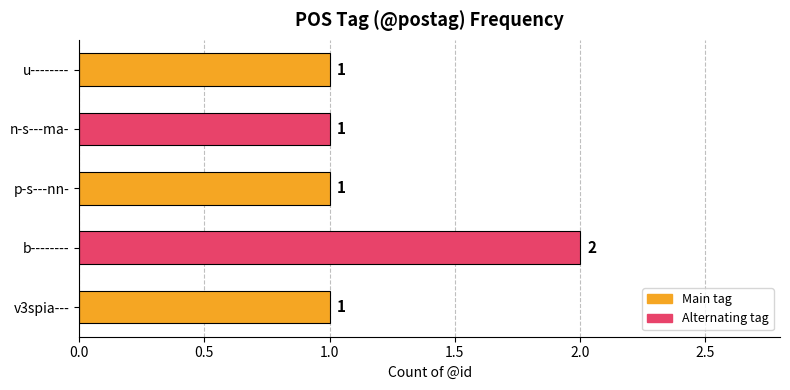

The value at b-------- is 1. True or false?

False